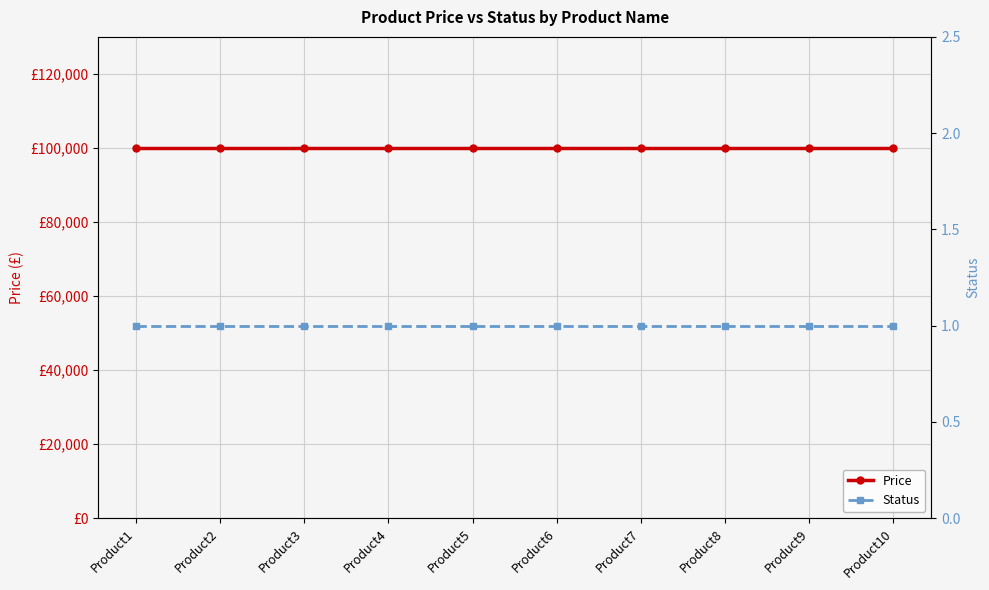

At which label is Status closest to 1?

Product1